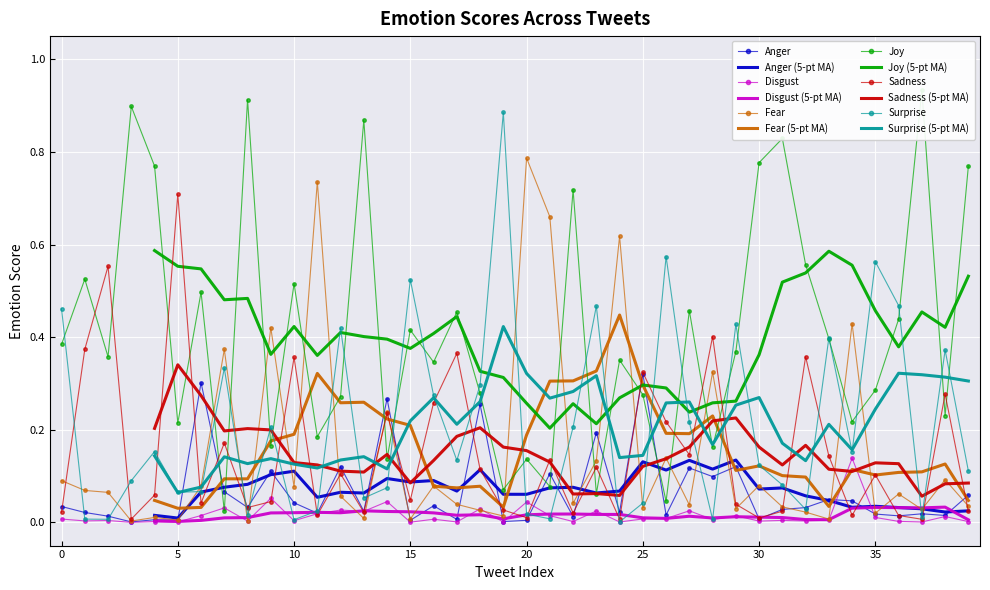

Which series has the largest range (max minus min)?

Joy